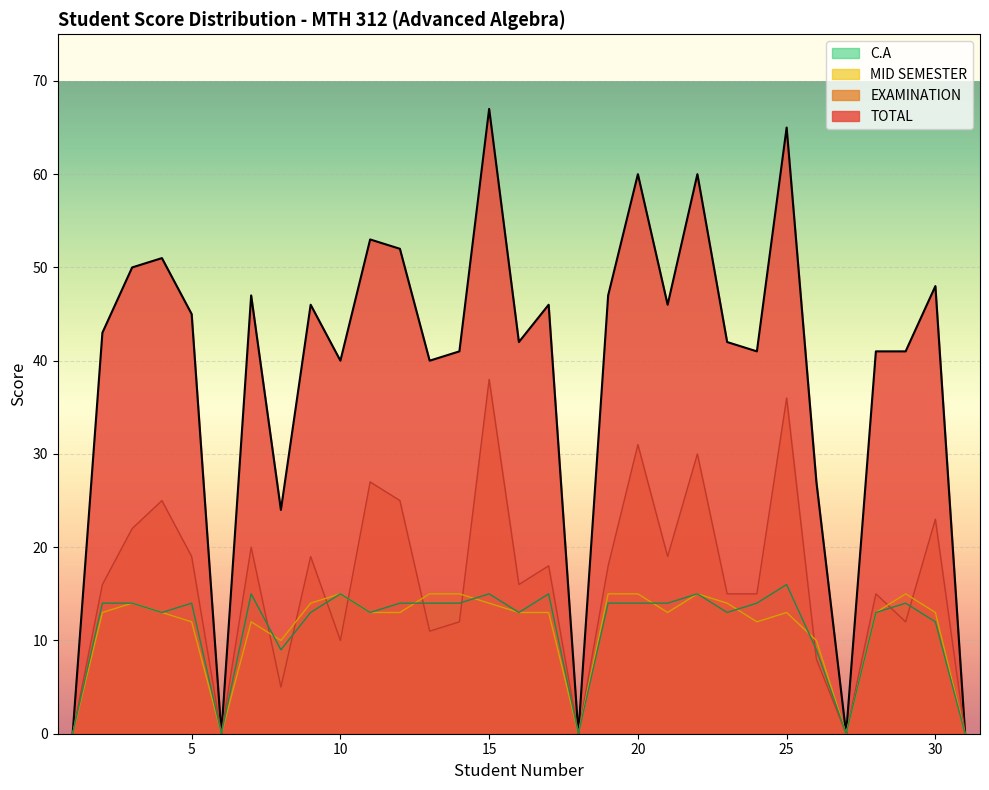

At how many categories does at least one series exceed 7?

26